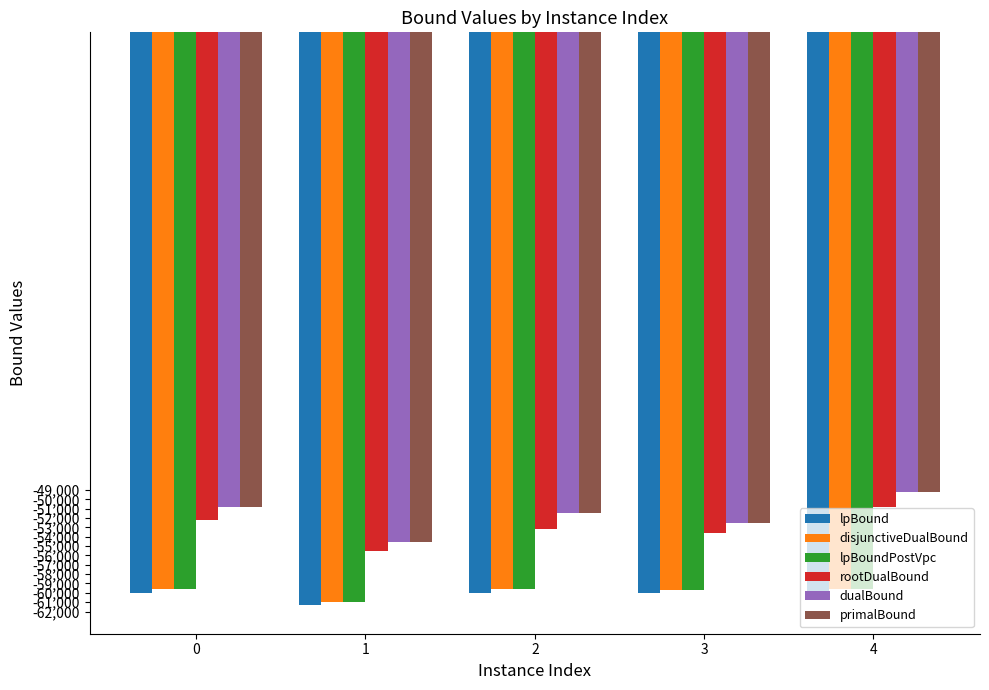

Is the value of disjunctiveDualBound at 1 greater than the value of lpBoundPostVpc at 0?

No